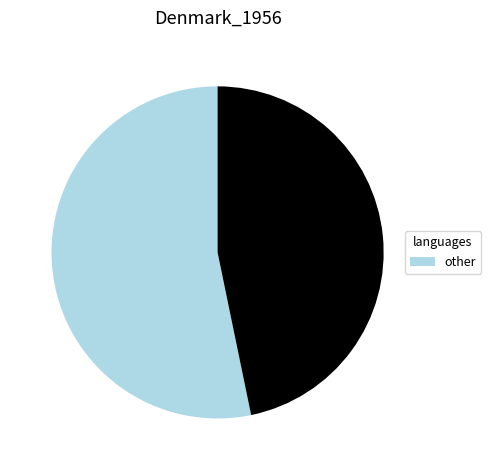

Count the number of slices in the pie.

2